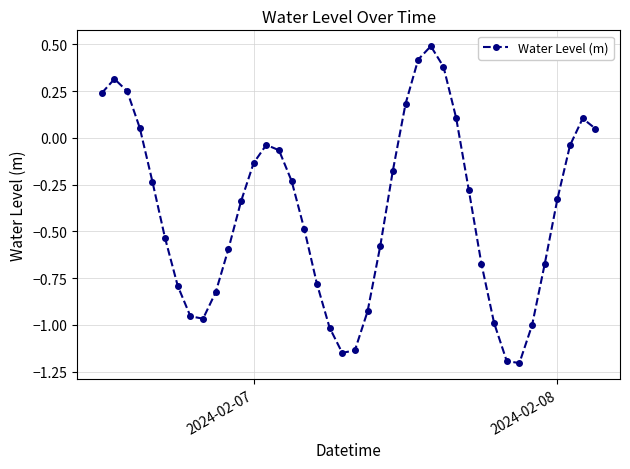

What is the sum of all values?

-15.8